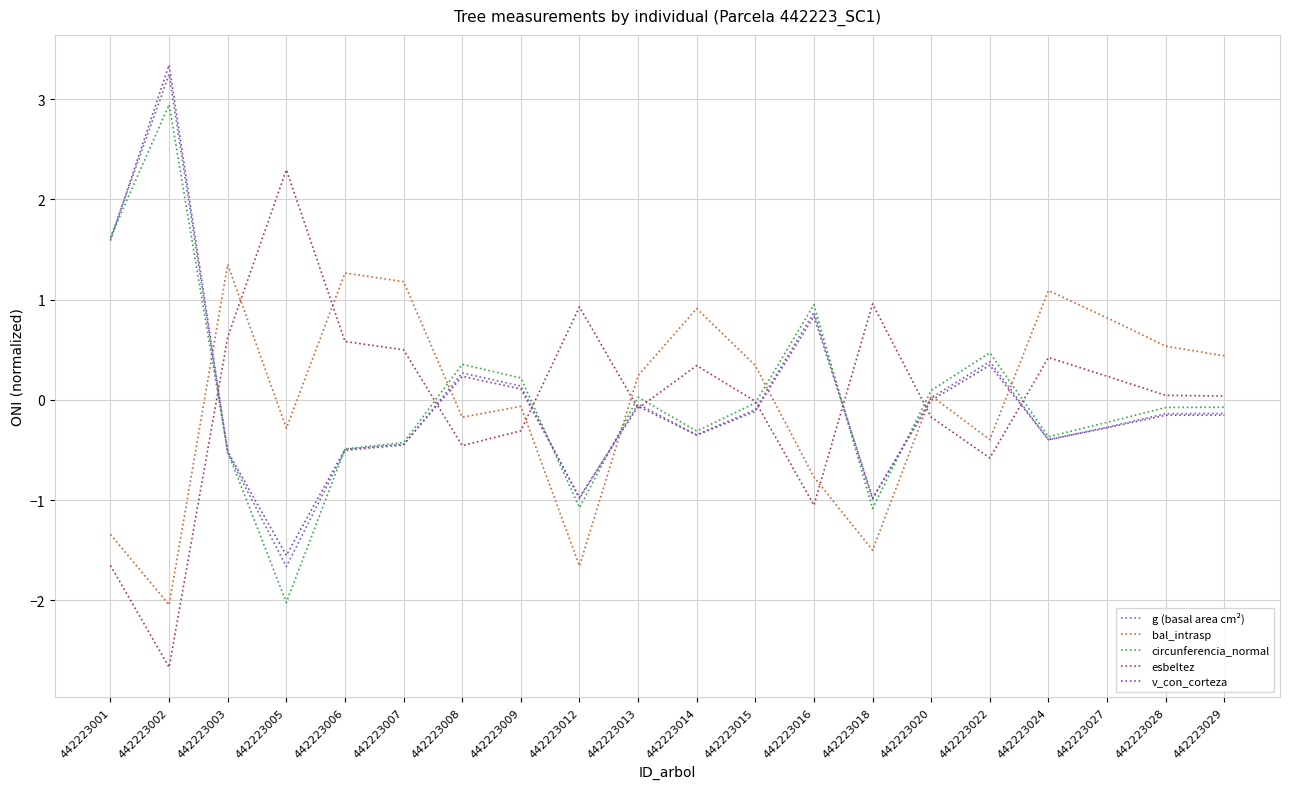

Where is the first local maximum for bal_intrasp?

442223003